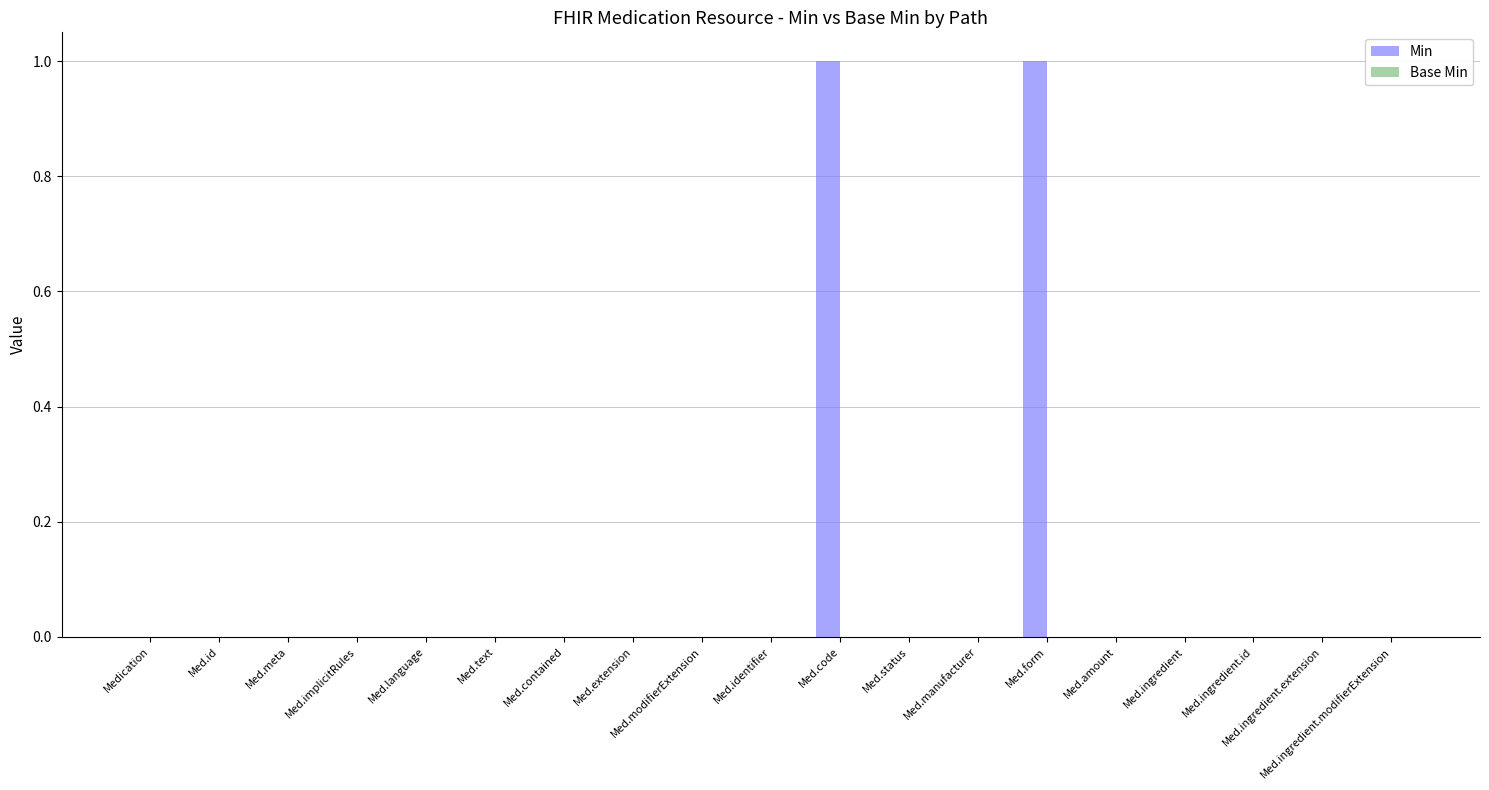

Are the bars horizontal?

No